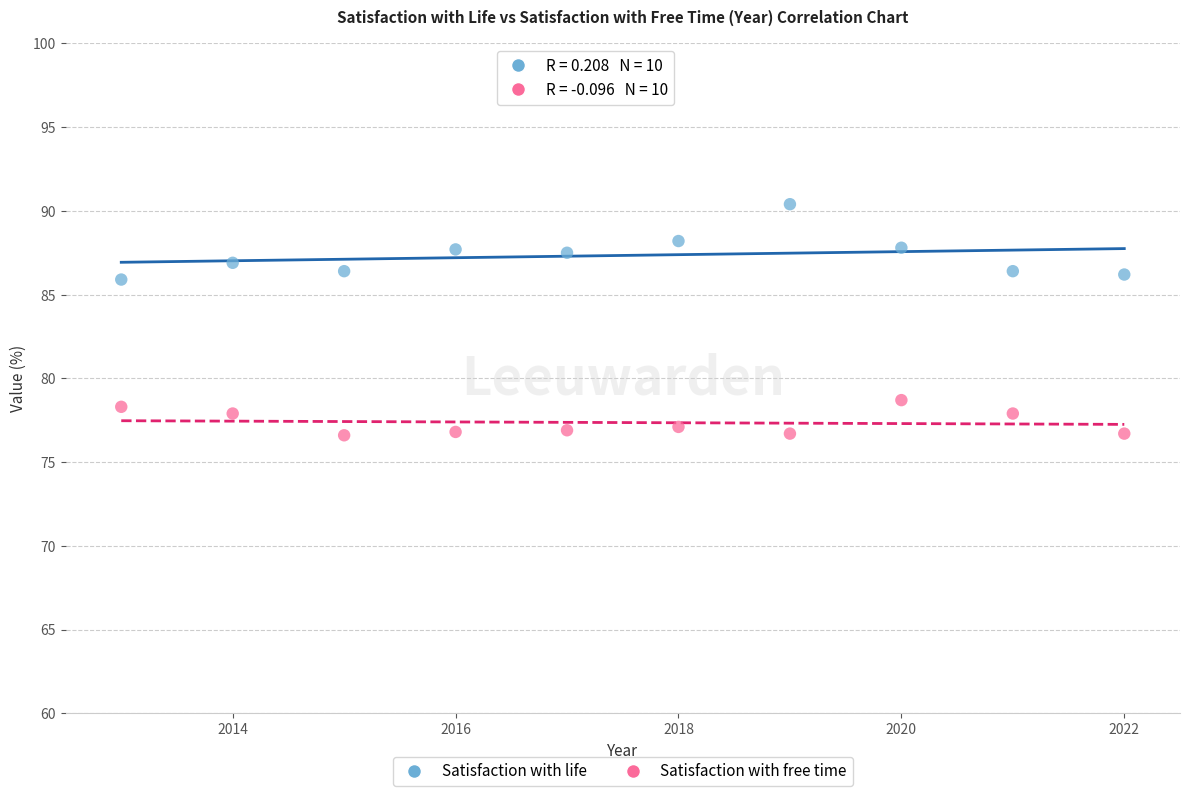

Which series reaches the minimum Y coordinate?

Satisfaction with free time